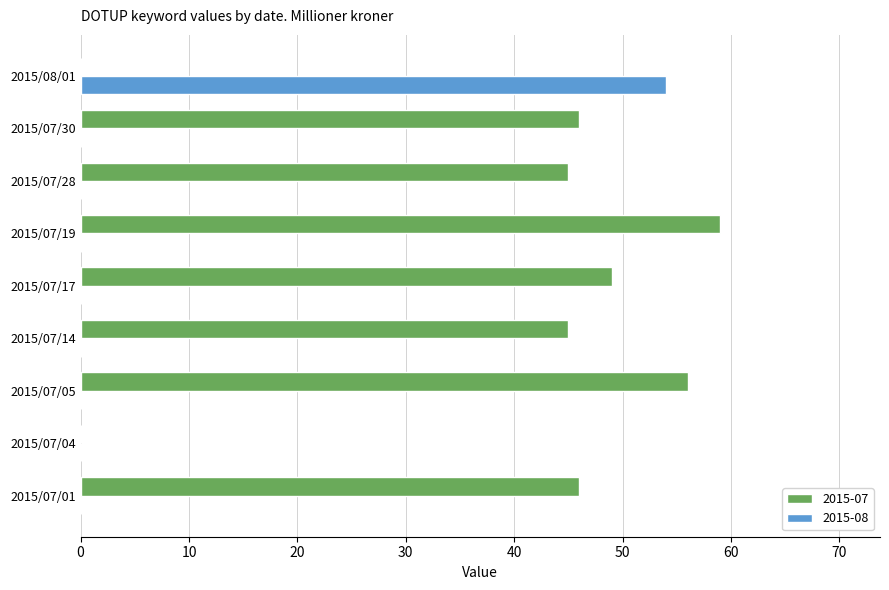

At which category does the chart reach its peak across all series?

2015/07/19